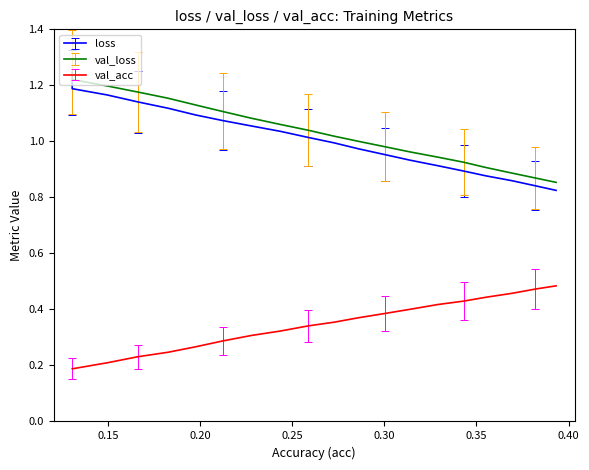

True or false: loss and val_acc intersect in this chart.

False